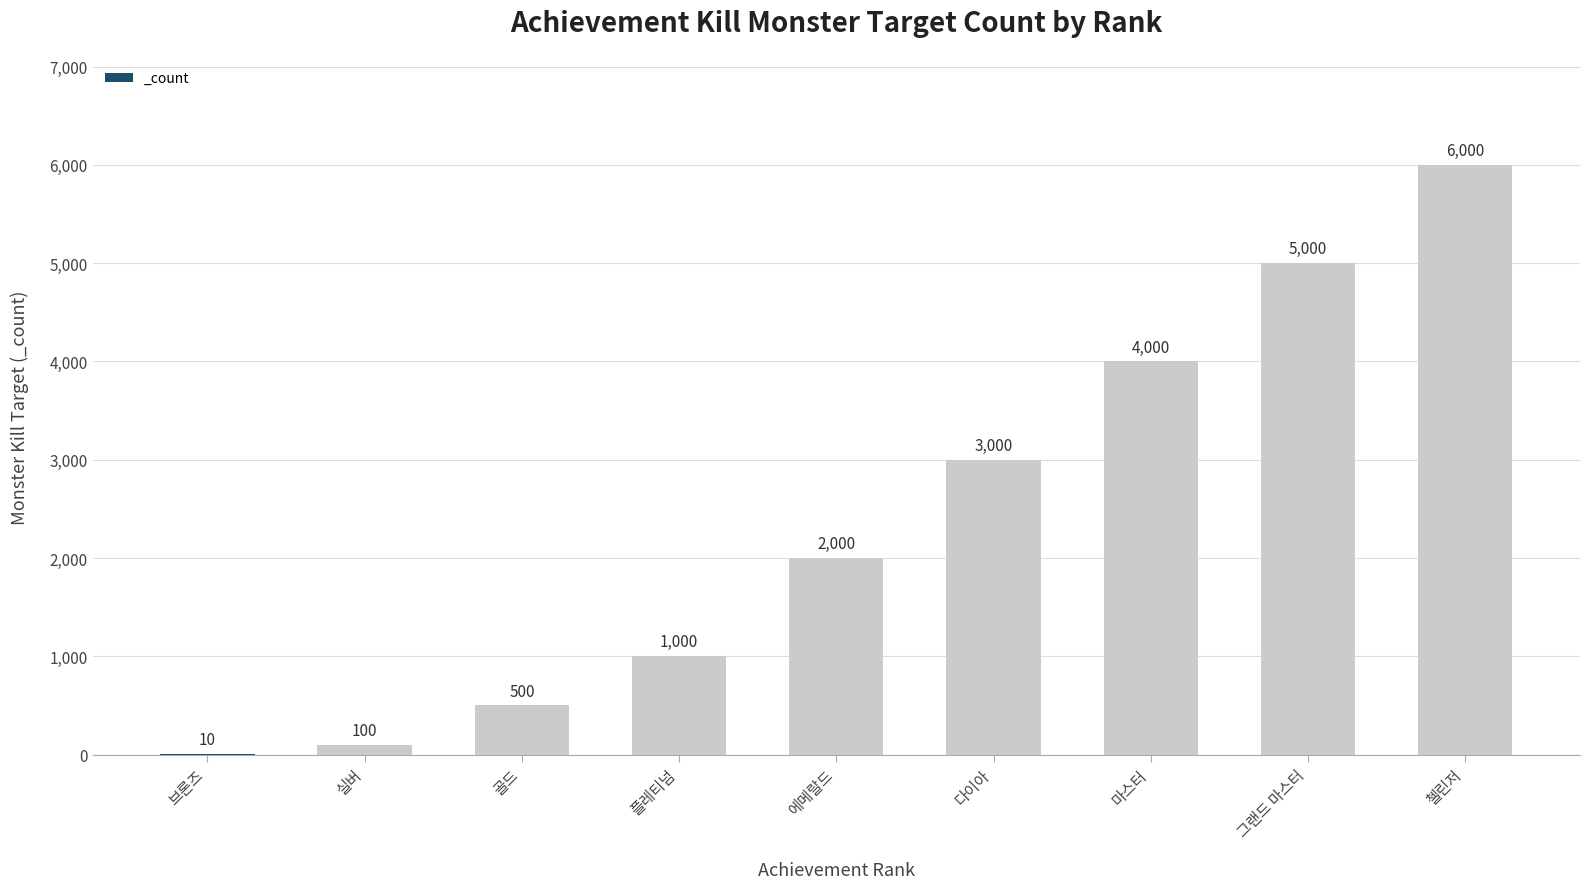

How many series are shown in this chart?

1